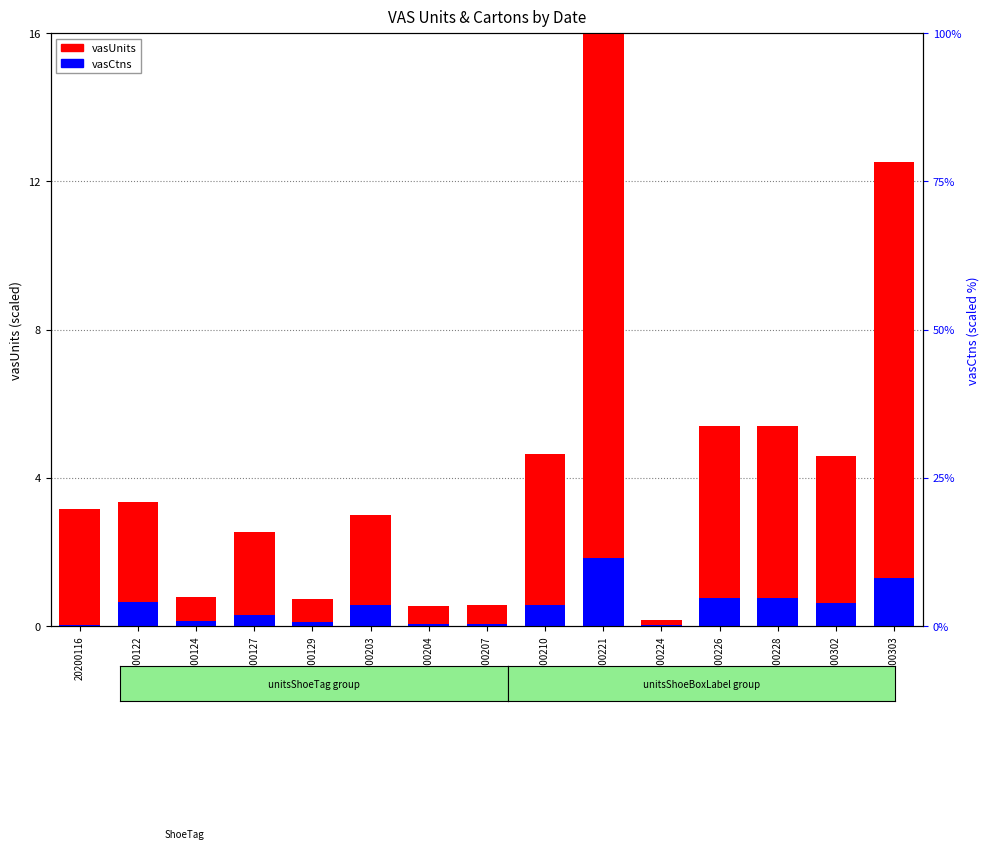

How many data points in vasUnits are above 3?

8